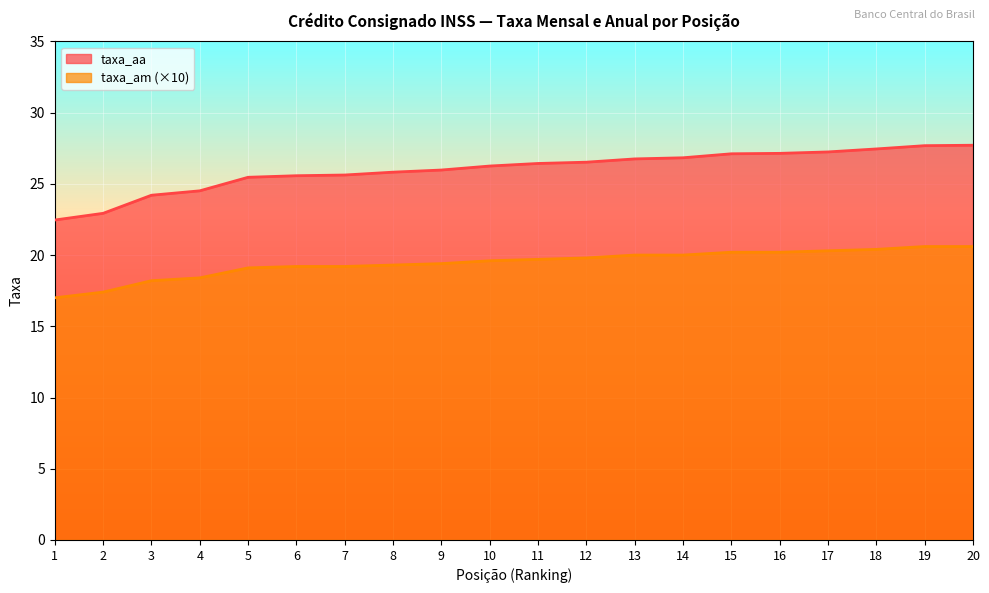

What are all the series names shown in the legend?

taxa_aa, taxa_am (×10)